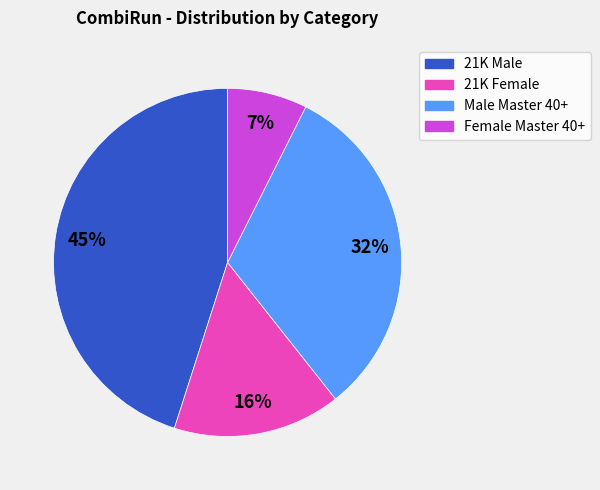

Approximately how many times larger is the value at Female Master 40+ compared to 21K Male?

0.2